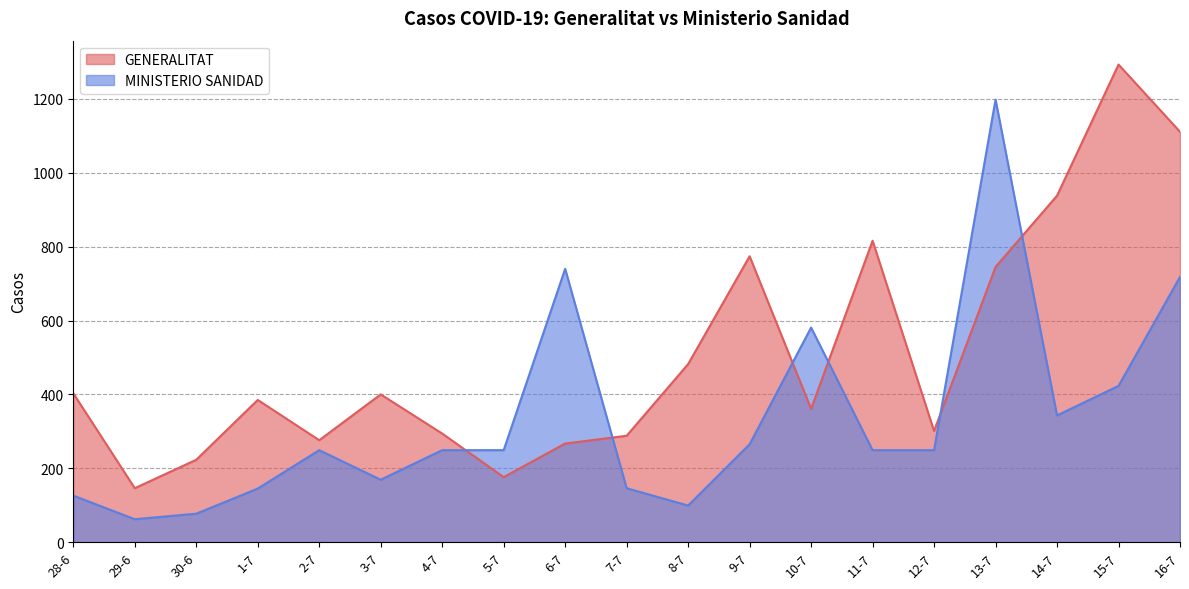

Which series changed the most between 4-7 and 11-7?

GENERALITAT